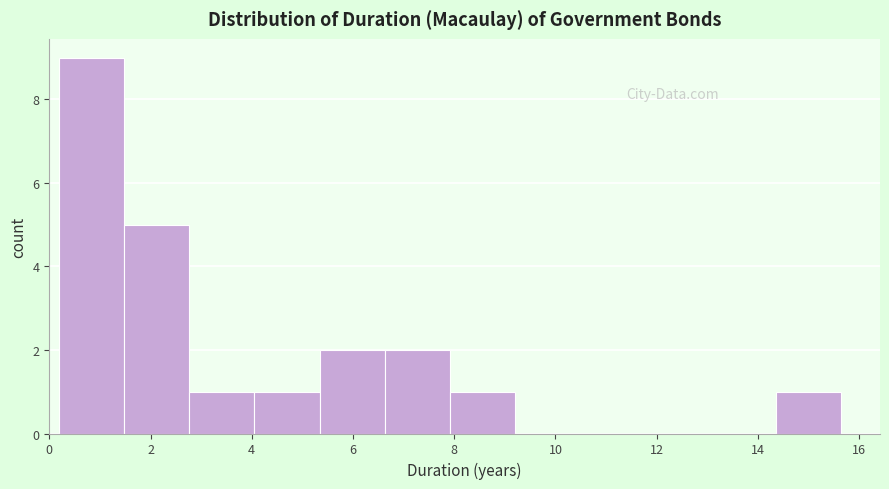

Reading left to right, transcribe this chart: for each bar, give the range it covers on the x-axis and its height. Neither the bar edges nor the heights are printed on the chart, so give them approximately, as read against the axes.

0.2 to 1.4: 9
1.4 to 2.8: 5
2.8 to 4.0: 1
4.0 to 5.4: 1
5.4 to 6.6: 2
6.6 to 8.0: 2
8.0 to 9.2: 1
9.2 to 10.4: 0
10.4 to 11.8: 0
11.8 to 13.0: 0
13.0 to 14.4: 0
14.4 to 15.6: 1